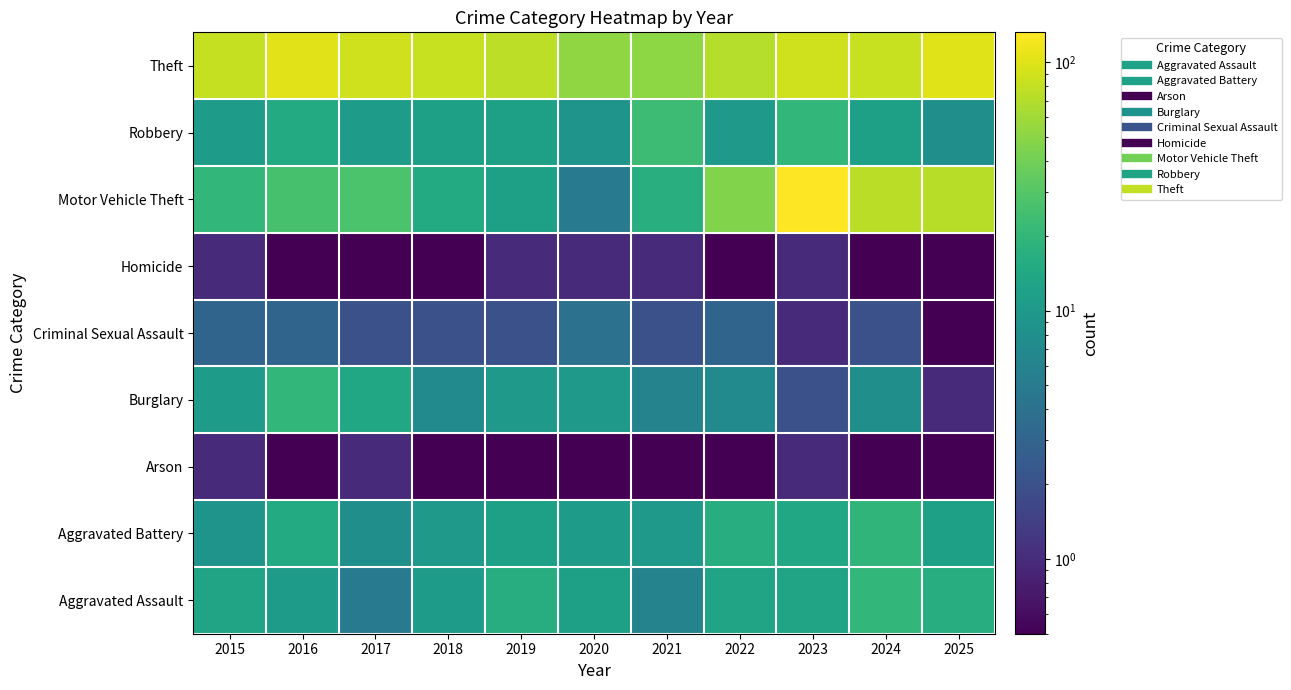

Reading left to right, list all the values displayed in this chart.

Aggravated Assault: 2015=13.0	2016=11.0	2017=5.0	2018=11.0	2019=16.0	2020=12.0	2021=6.0	2022=13.0	2023=13.0	2024=20.0	2025=16.0
Aggravated Battery: 2015=9.0	2016=15.0	2017=8.0	2018=10.0	2019=12.0	2020=11.0	2021=10.0	2022=16.0	2023=14.0	2024=19.0	2025=12.0
Arson: 2015=1.0	2016=0.1	2017=1.0	2018=0.1	2019=0.1	2020=0.1	2021=0.1	2022=0.1	2023=1.0	2024=0.1	2025=0.1
Burglary: 2015=11.0	2016=20.0	2017=14.0	2018=7.0	2019=10.0	2020=10.0	2021=6.0	2022=7.0	2023=2.0	2024=8.0	2025=1.0
Criminal Sexual Assault: 2015=3.0	2016=3.0	2017=2.0	2018=2.0	2019=2.0	2020=4.0	2021=2.0	2022=3.0	2023=1.0	2024=2.0	2025=0.1
Homicide: 2015=1.0	2016=0.1	2017=0.1	2018=0.1	2019=1.0	2020=1.0	2021=1.0	2022=0.1	2023=1.0	2024=0.1	2025=0.1
Motor Vehicle Theft: 2015=20.0	2016=26.0	2017=27.0	2018=15.0	2019=12.0	2020=5.0	2021=17.0	2022=46.0	2023=132.0	2024=74.0	2025=72.0
Robbery: 2015=11.0	2016=15.0	2017=11.0	2018=12.0	2019=12.0	2020=9.0	2021=23.0	2022=10.0	2023=20.0	2024=12.0	2025=8.0
Theft: 2015=80.0	2016=102.0	2017=88.0	2018=82.0	2019=76.0	2020=52.0	2021=51.0	2022=71.0	2023=89.0	2024=83.0	2025=100.0